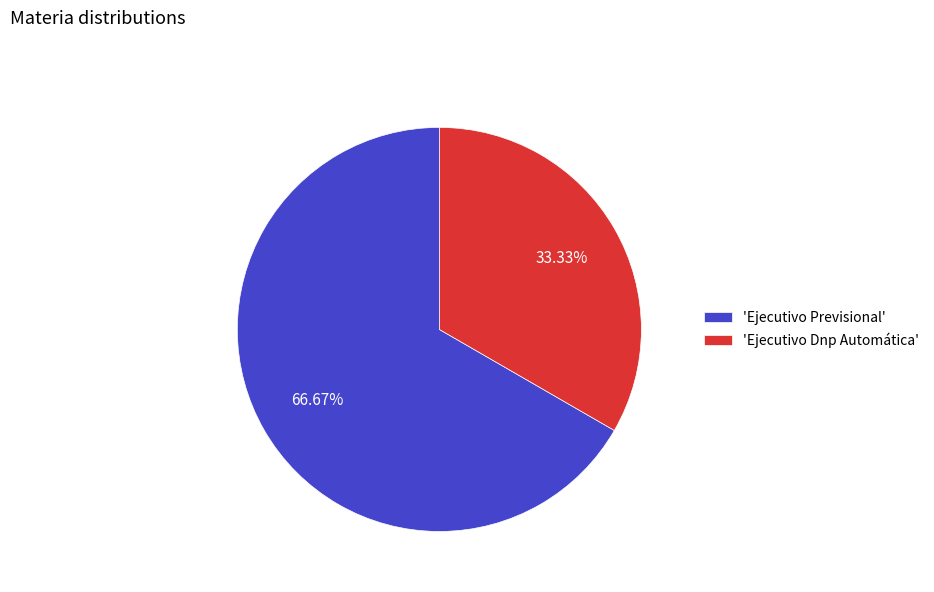

Do 'Ejecutivo Dnp Automática' and 'Ejecutivo Previsional' together represent more than half of the pie?

Yes